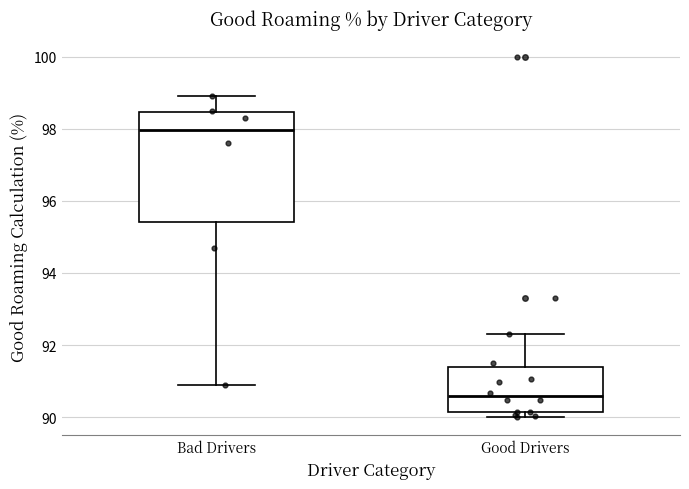

Reading left to right, transcribe this box plot: for each box, give where its median line is, the range the box spans, and where its two whiskers end, as read against the y-axis. The values are not printed on the chart, so give them approximately, as read against the axis.

Bad Drivers: median 98.0, box 95.4 to 98.4, whiskers 91.0 to 99.0
Good Drivers: median 90.6, box 90.2 to 91.4, whiskers 90.0 to 92.4